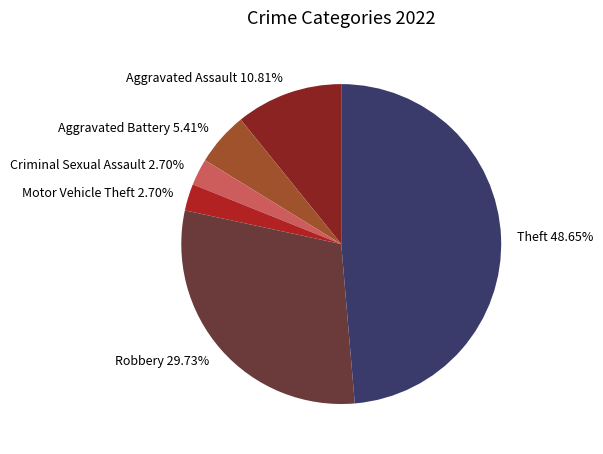

Which has a higher value, Aggravated Assault 10.81% or Aggravated Battery 5.41%?

Aggravated Assault 10.81%